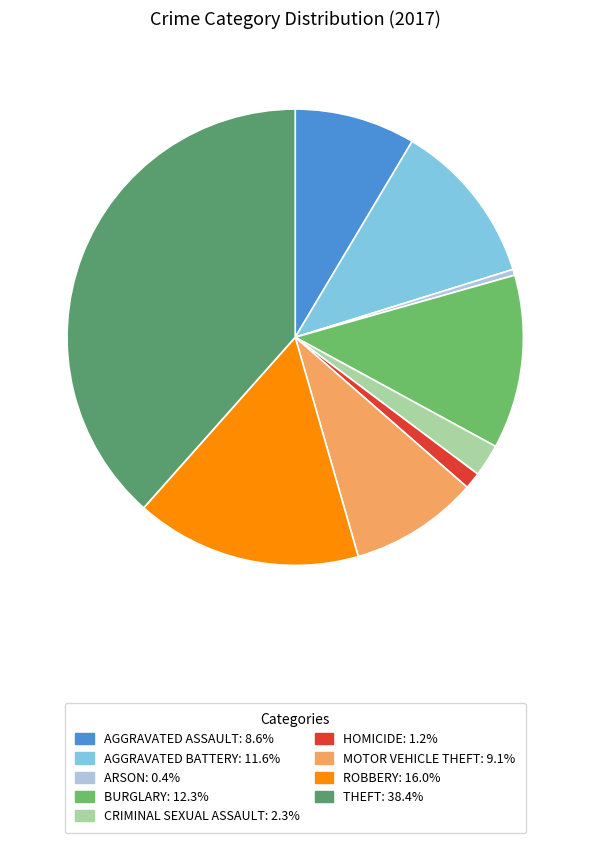

To the nearest percent, what is the difference between the largest and smallest slice percentages?

38%